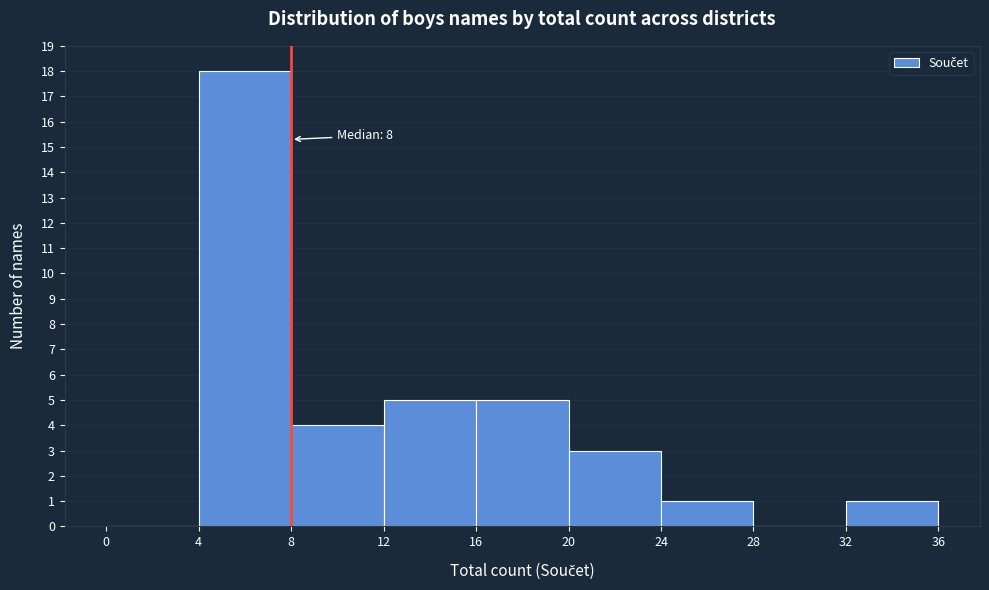

Which range on the x-axis has the tallest bar?

4 to 8